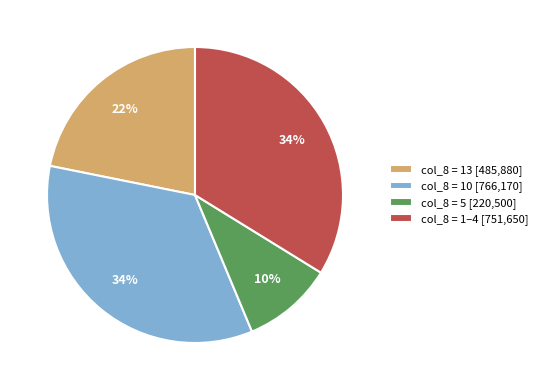

Is the sum of col_8 = 10 [766,170] and col_8 = 1–4 [751,650] greater than half?

Yes